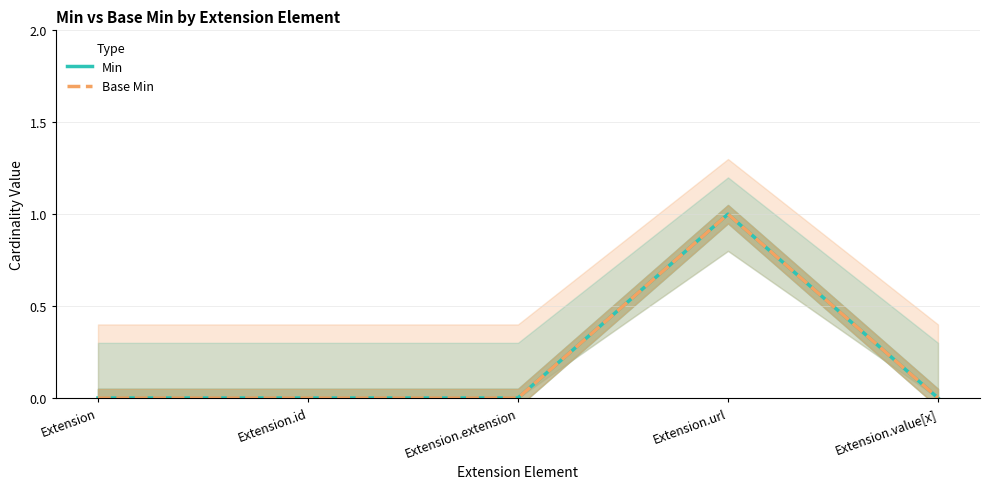

Reading left to right, transcribe all the data shown in this chart.

Min: Extension=0	Extension.id=0	Extension.extension=0	Extension.url=1	Extension.value[x]=0
Base Min: Extension=0	Extension.id=0	Extension.extension=0	Extension.url=1	Extension.value[x]=0